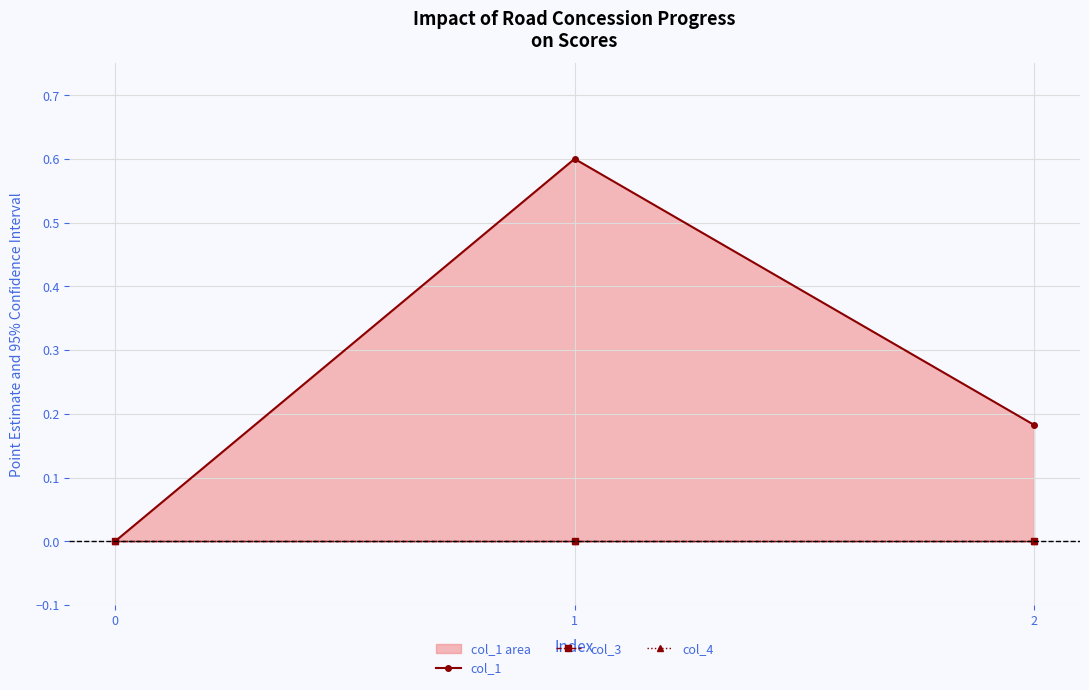

Is it true that col_1 equals 0.0 at 0?

True